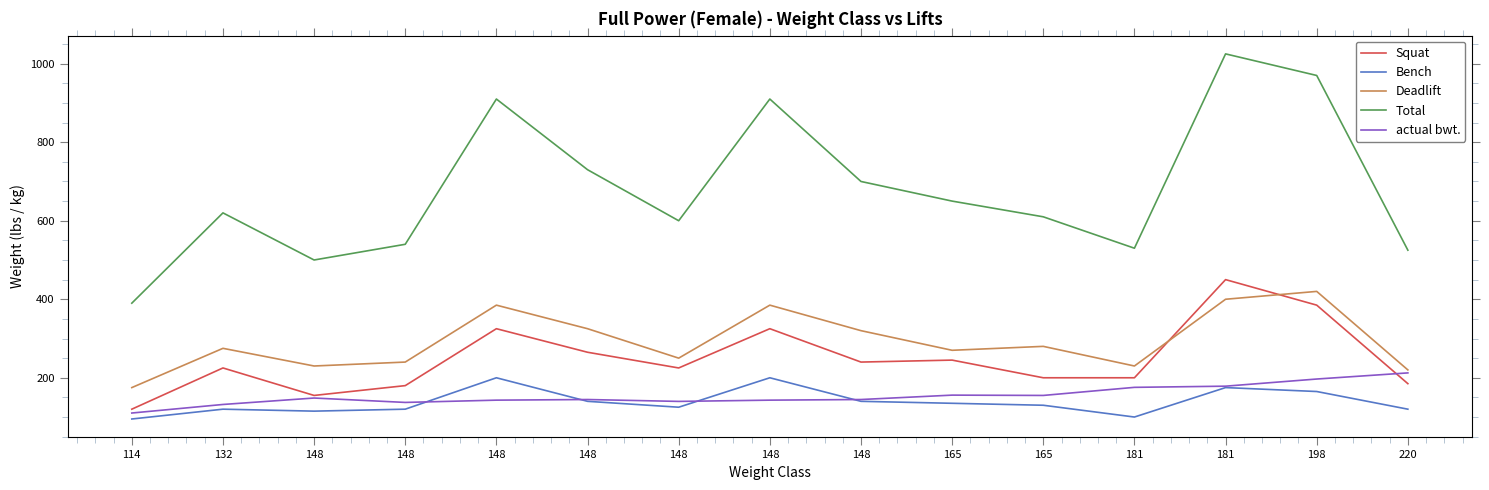

Does the chart display data point markers on the line(s)?

No